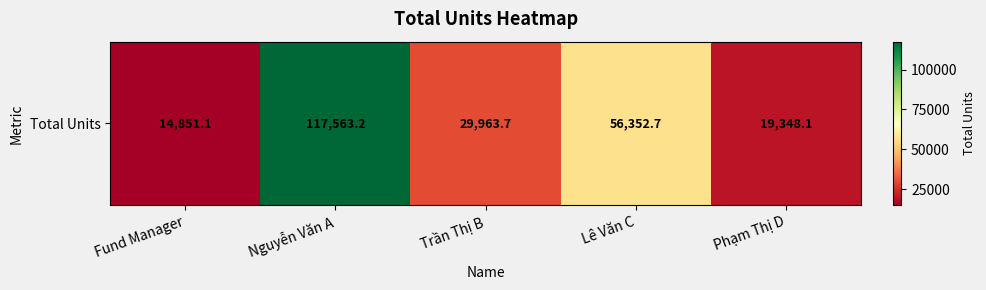

The value at Fund Manager is 14851.1. True or false?

True